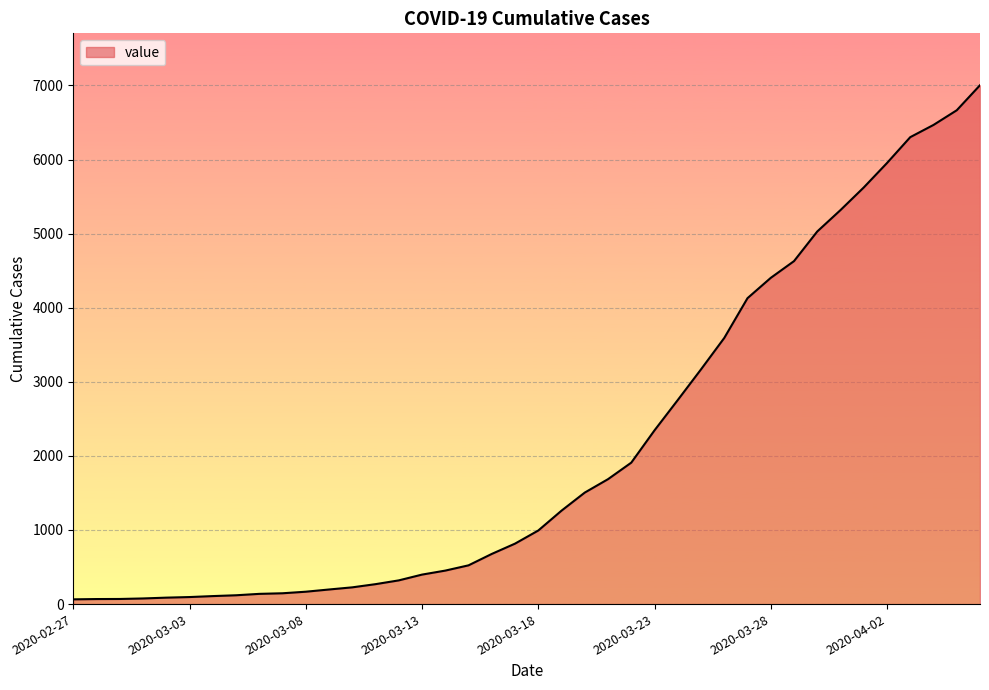

What is the difference between the maximum and minimum values?

6939